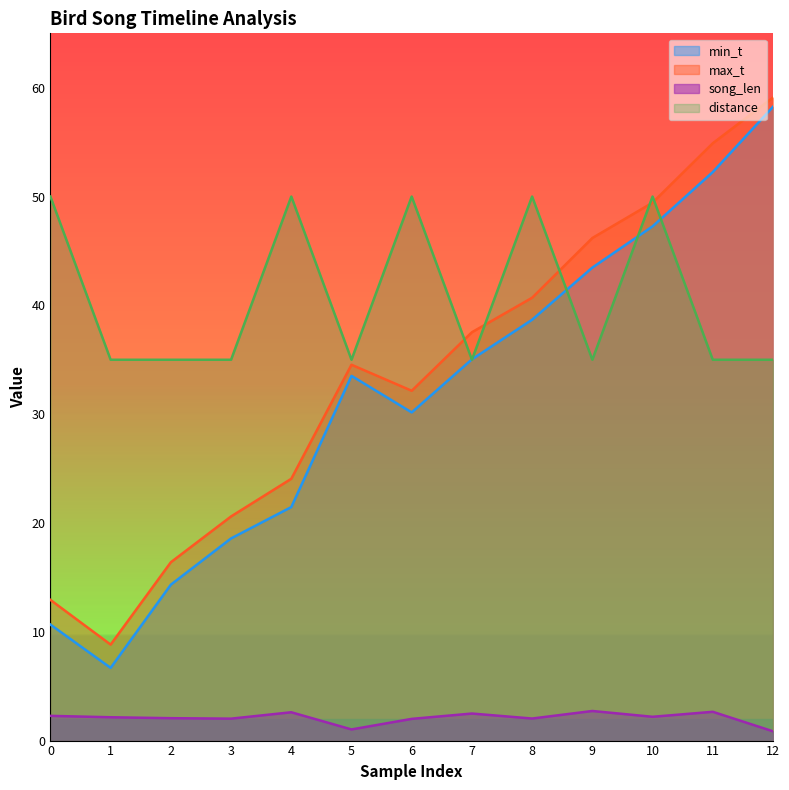

What is the minimum value for song_len?

0.9